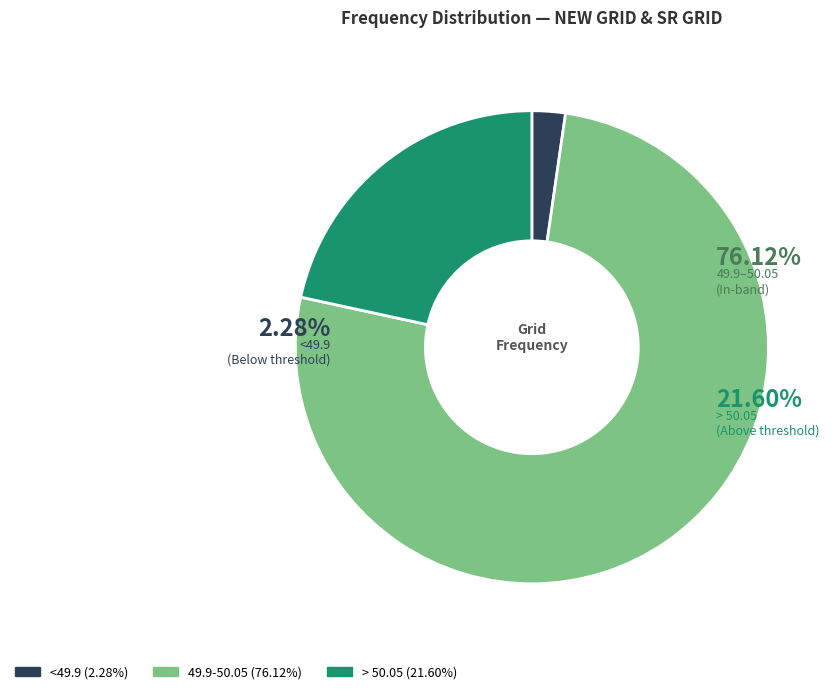

To the nearest percent, what percentage of the pie is 49.9-50.05?

76%